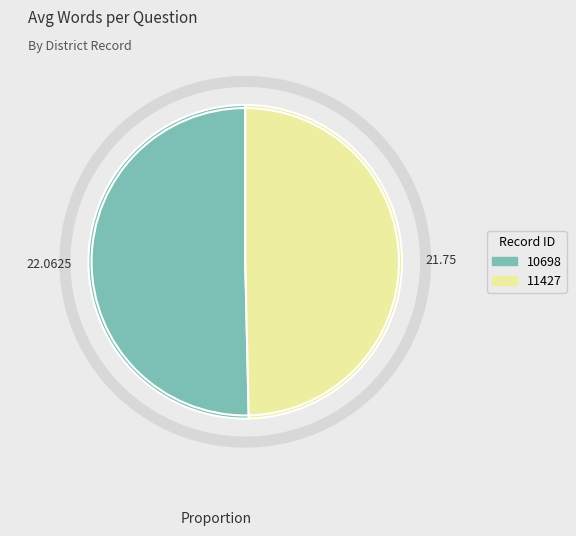

Do 10698 and 11427 together represent more than half of the pie?

Yes